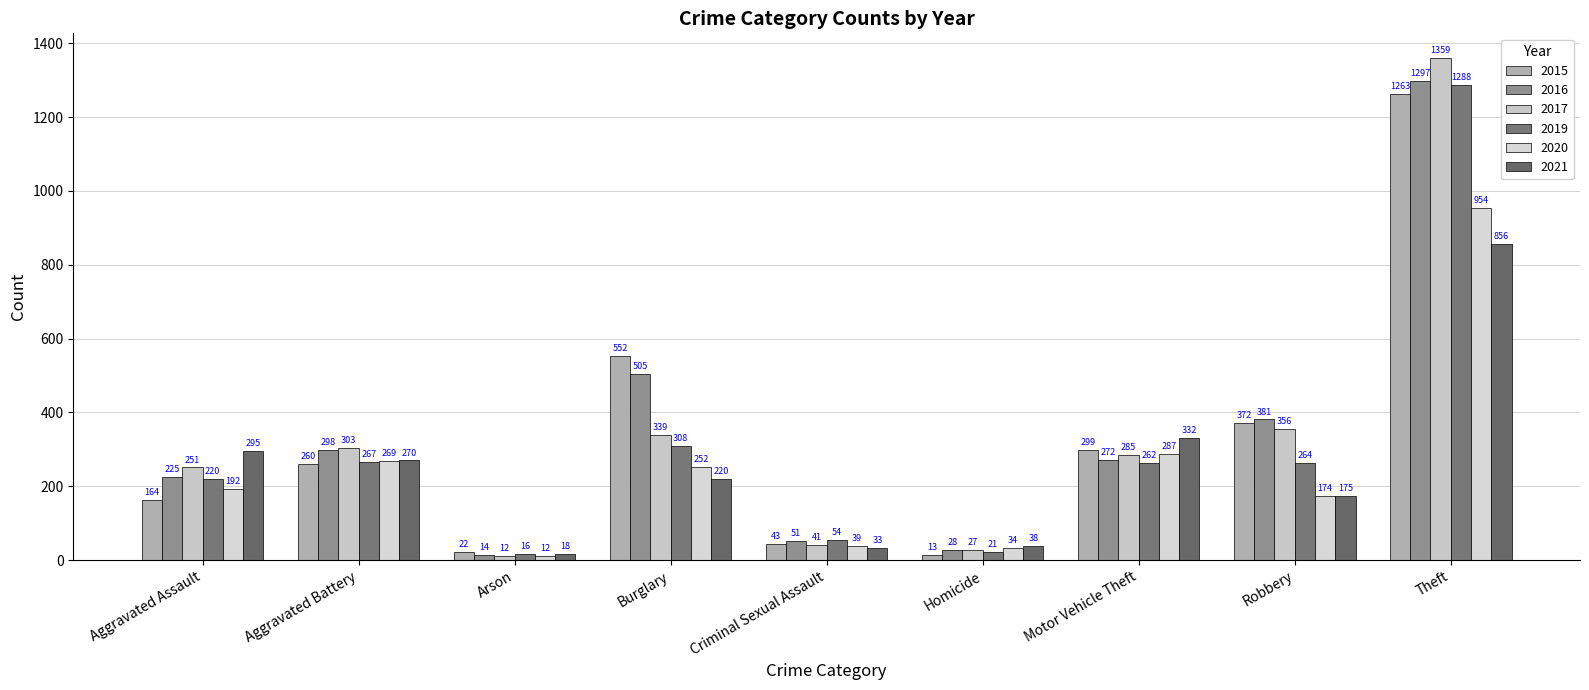

What is the sum of the 2016 values at Arson and Robbery?

395